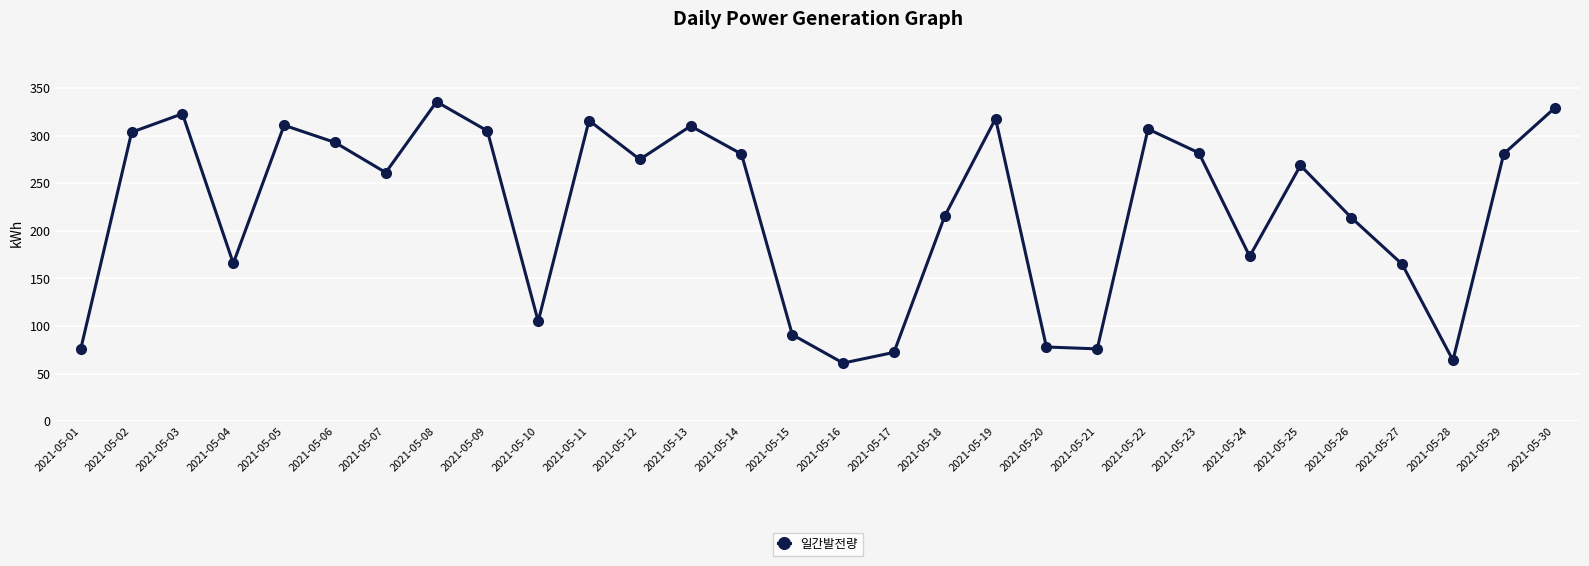

What is the difference between the maximum and second lowest values?

271.7